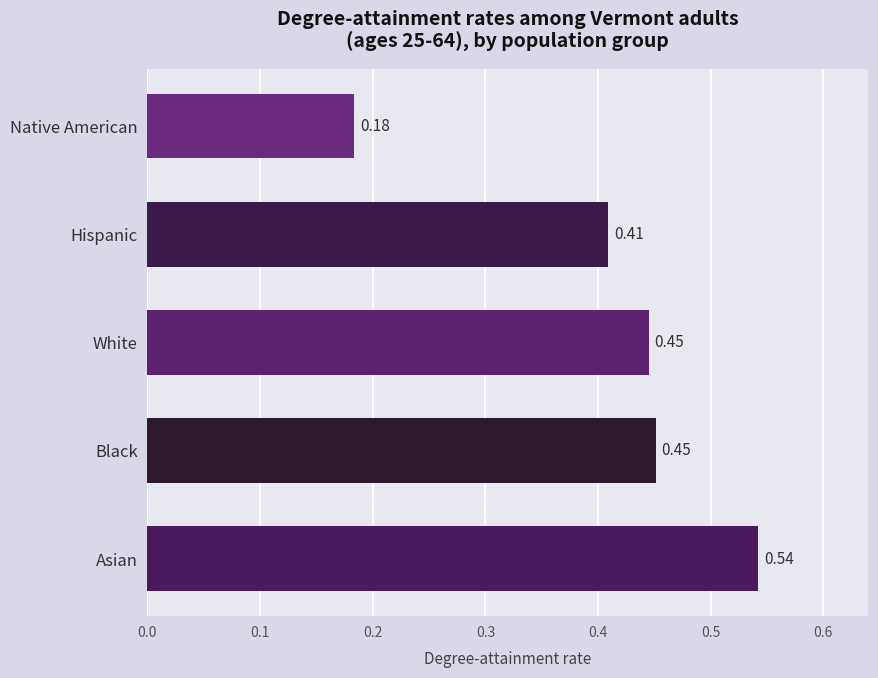

What is the difference between the second highest and minimum values?

0.3